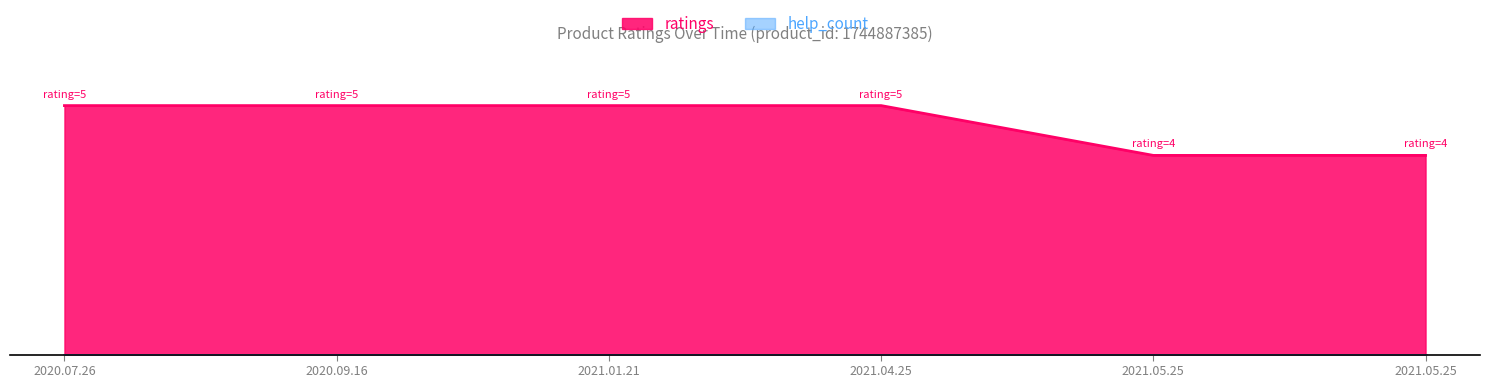

Rank the categories by value from lowest to highest.

2021.05.25, 2021.05.25, 2020.07.26, 2020.09.16, 2021.01.21, 2021.04.25